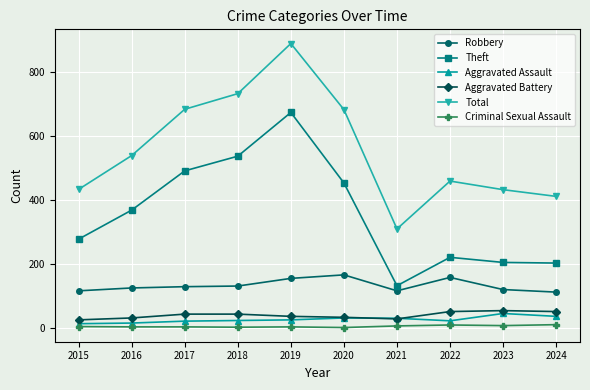

Between 2018 and 2024, which series saw the biggest shift?

Theft